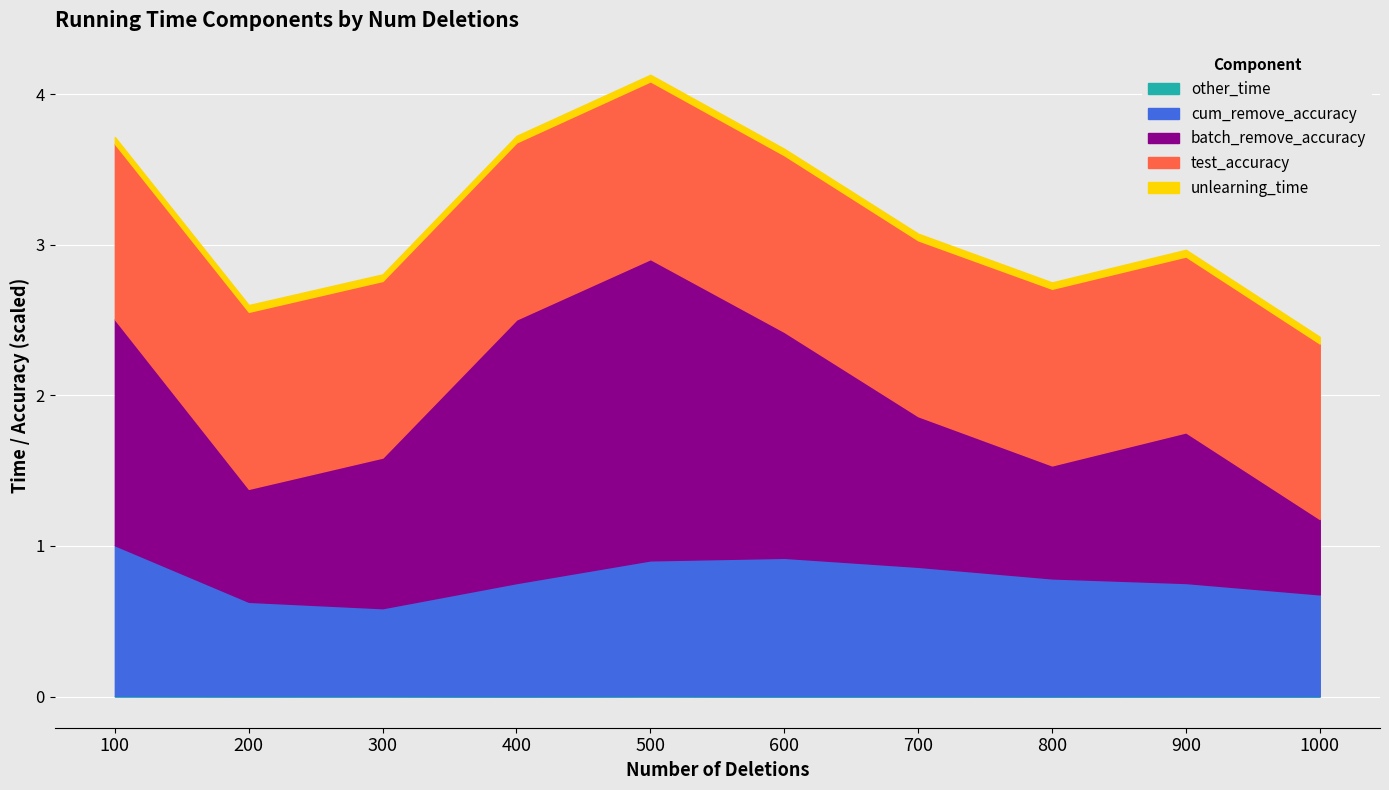

What is the total value across all series at 200?

2.6